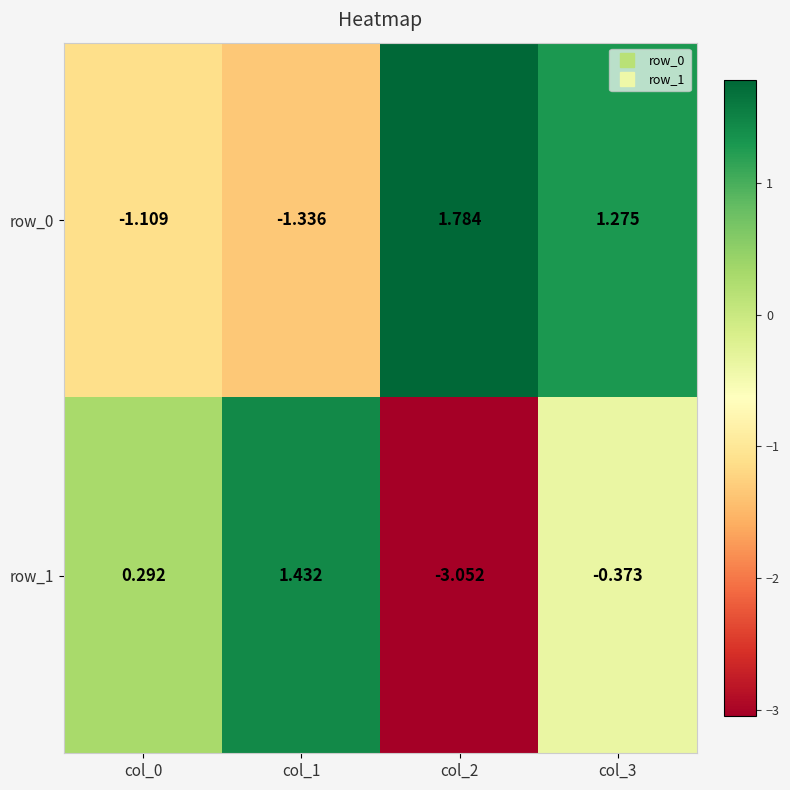

Is the value of row_0 at col_3 greater than the value of row_1 at col_3?

Yes